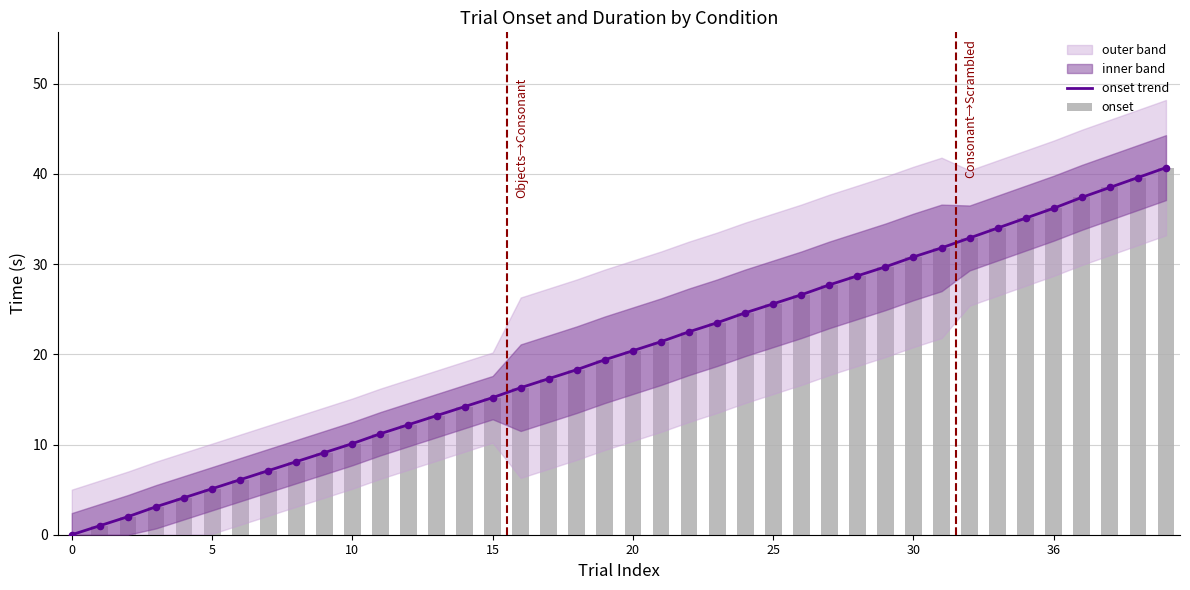

At which category is the sum across all series the highest?

39